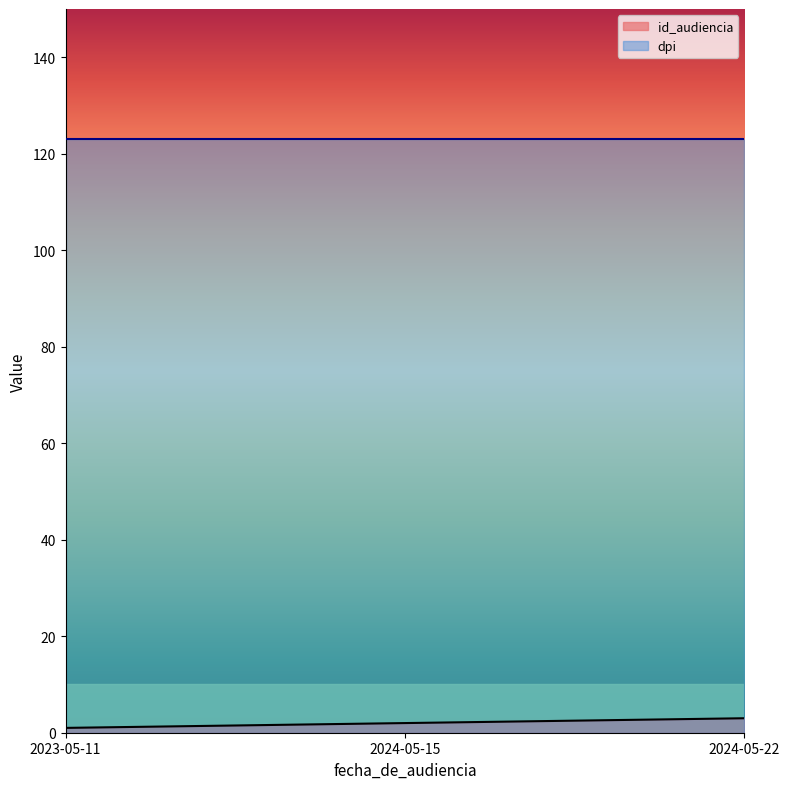

The value at 2023-05-11 is 1. True or false?

True